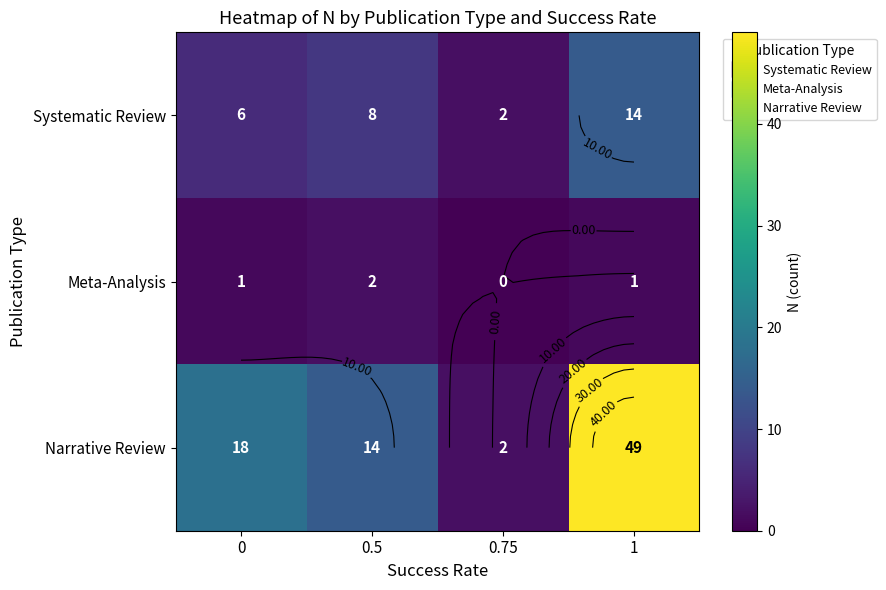

What is the spread (max minus min) of values at 0?

17